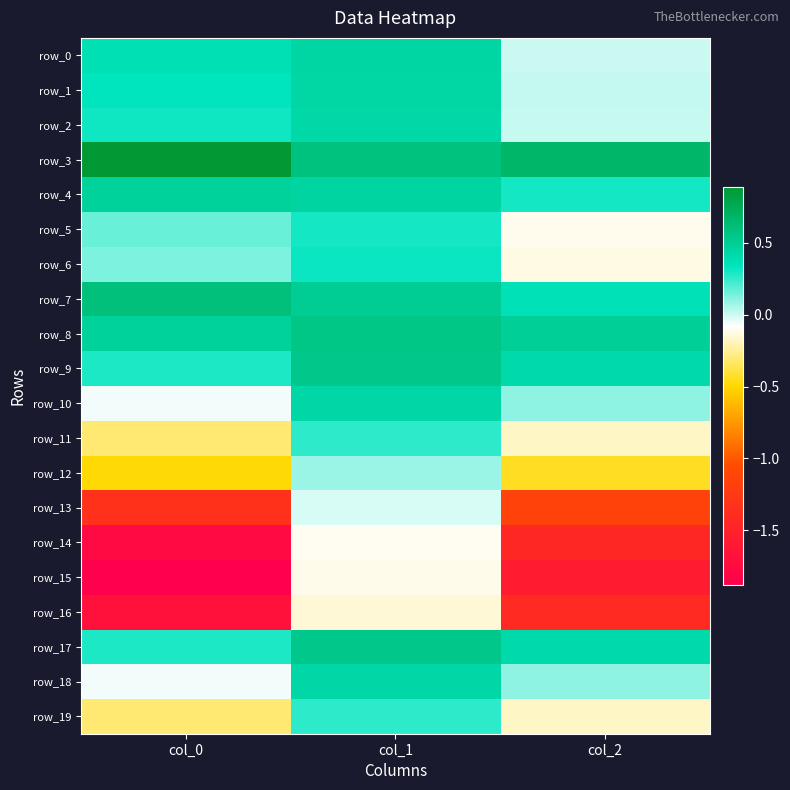

What is the difference between the maximum and minimum values in the row_16 series?

1.5